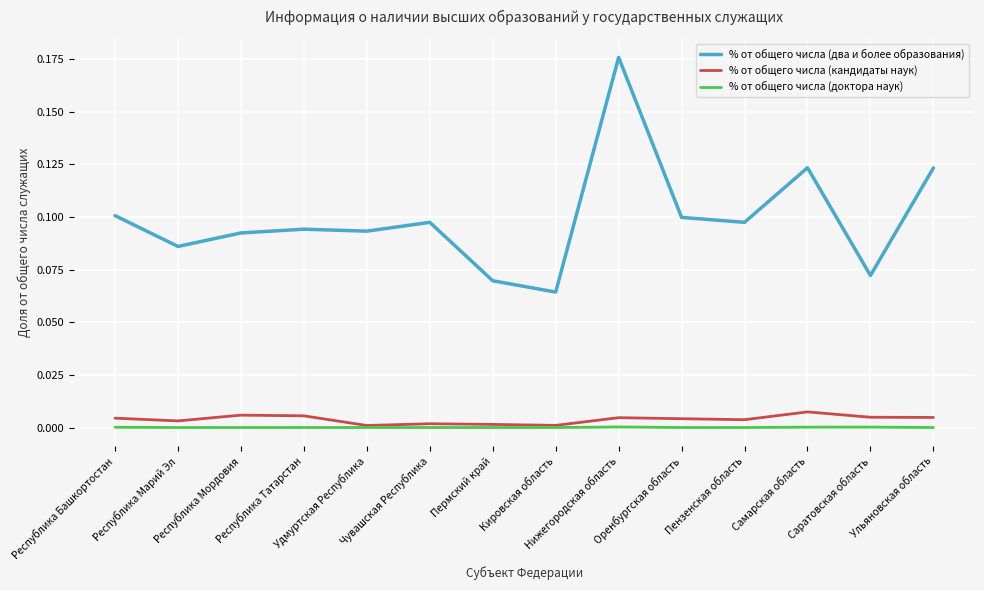

Which series has the largest range (max minus min)?

% от общего числа (два и более образования)